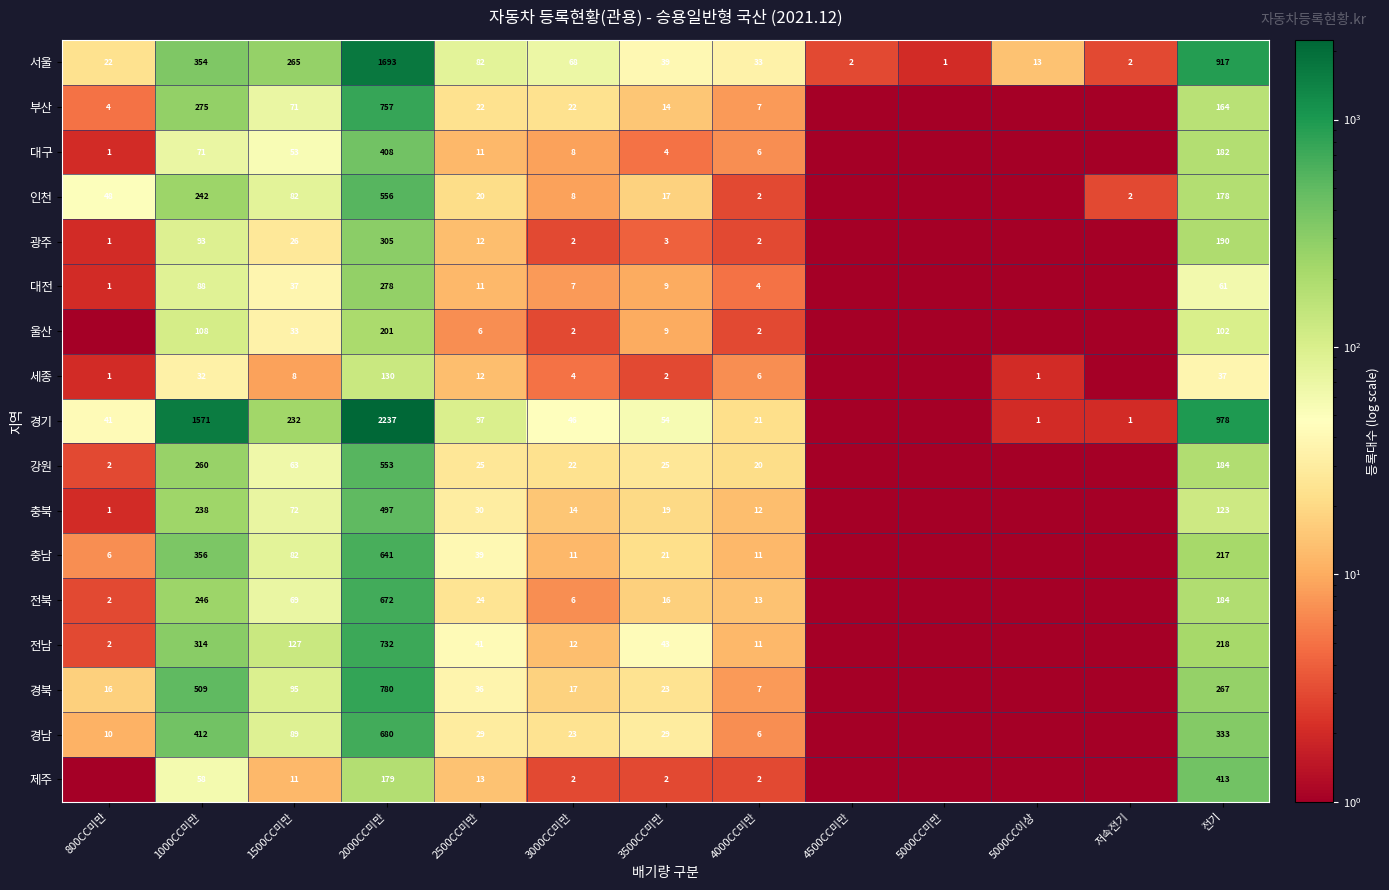

What is the difference between the 대전 values at 1000CC미만 and 1500CC미만?

51